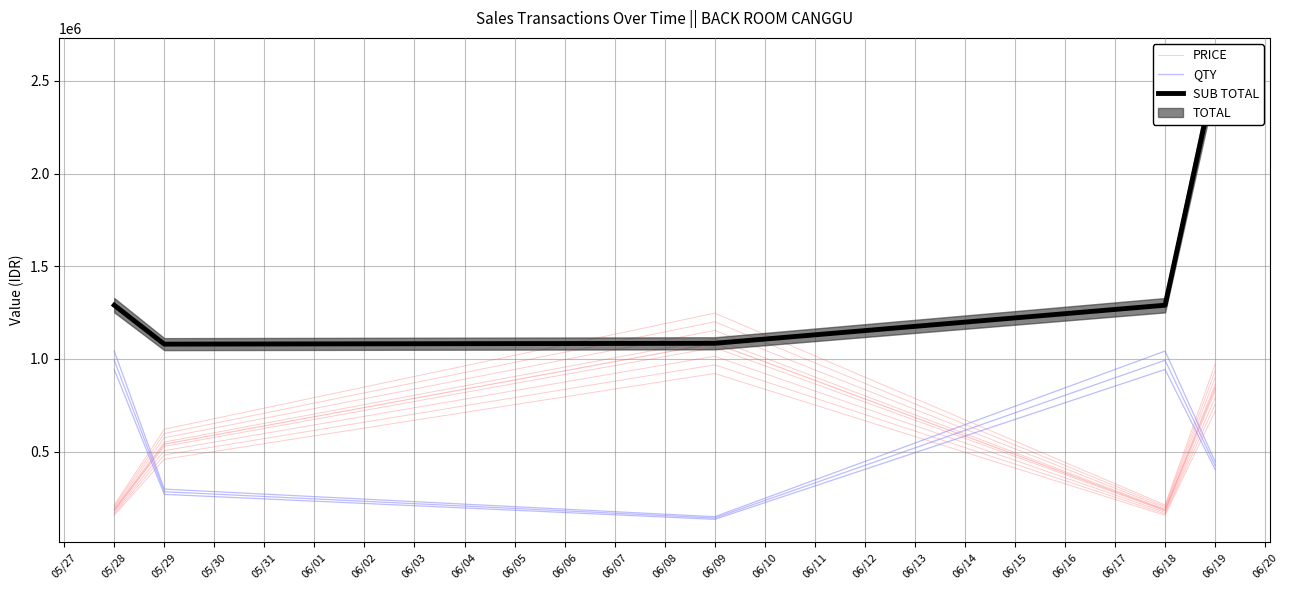

The value of PRICE at 06/18 is 234781.2. True or false?

False